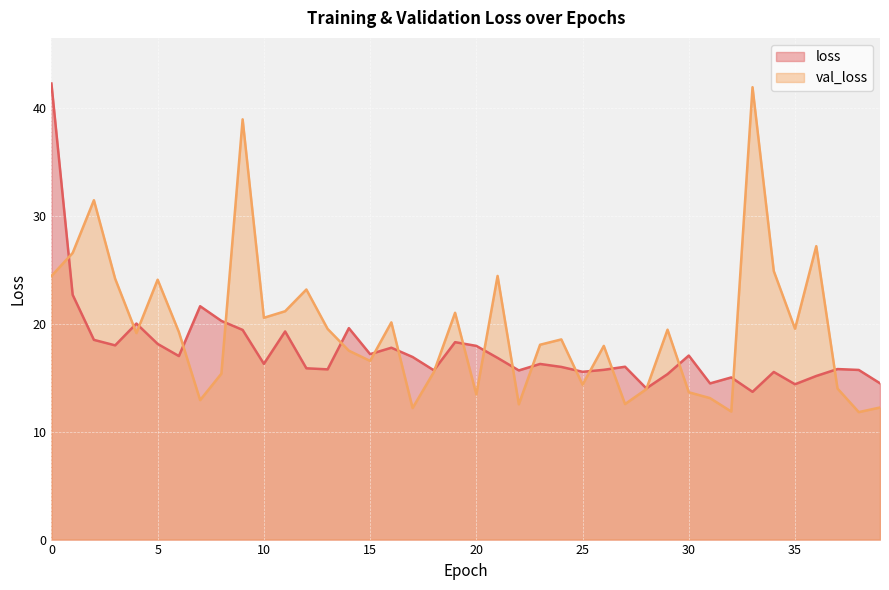

What is the maximum value shown in the chart?

42.3